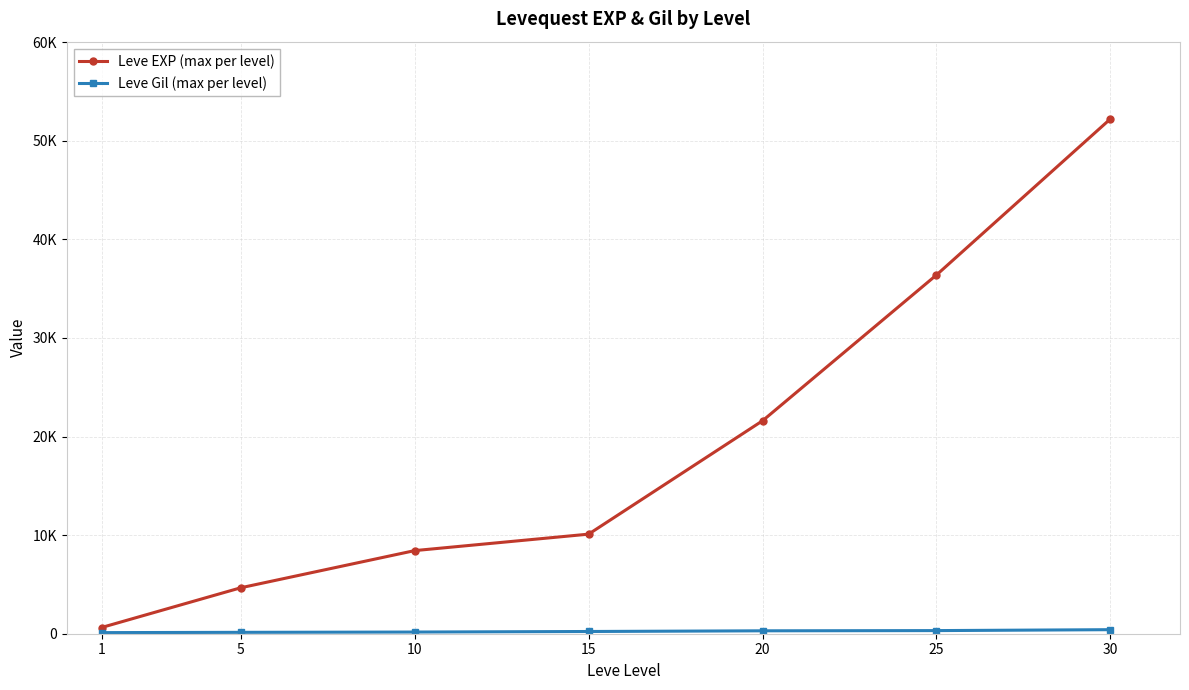

Is this an area chart (filled region under the line)?

No